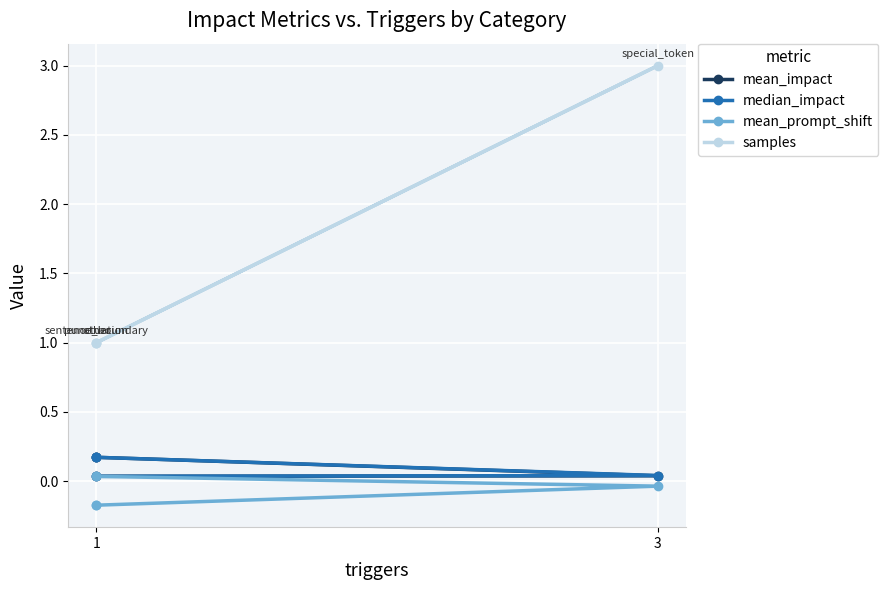

How many lines are shown in the chart?

4